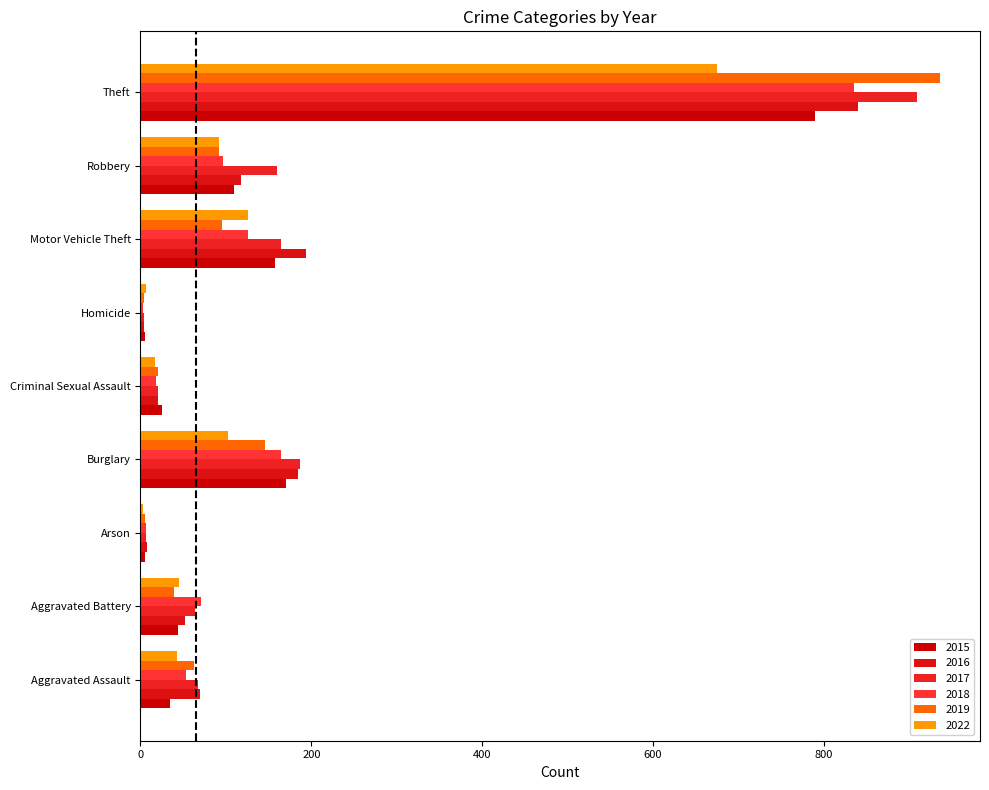

How many data points in 2018 are less than 71?

4